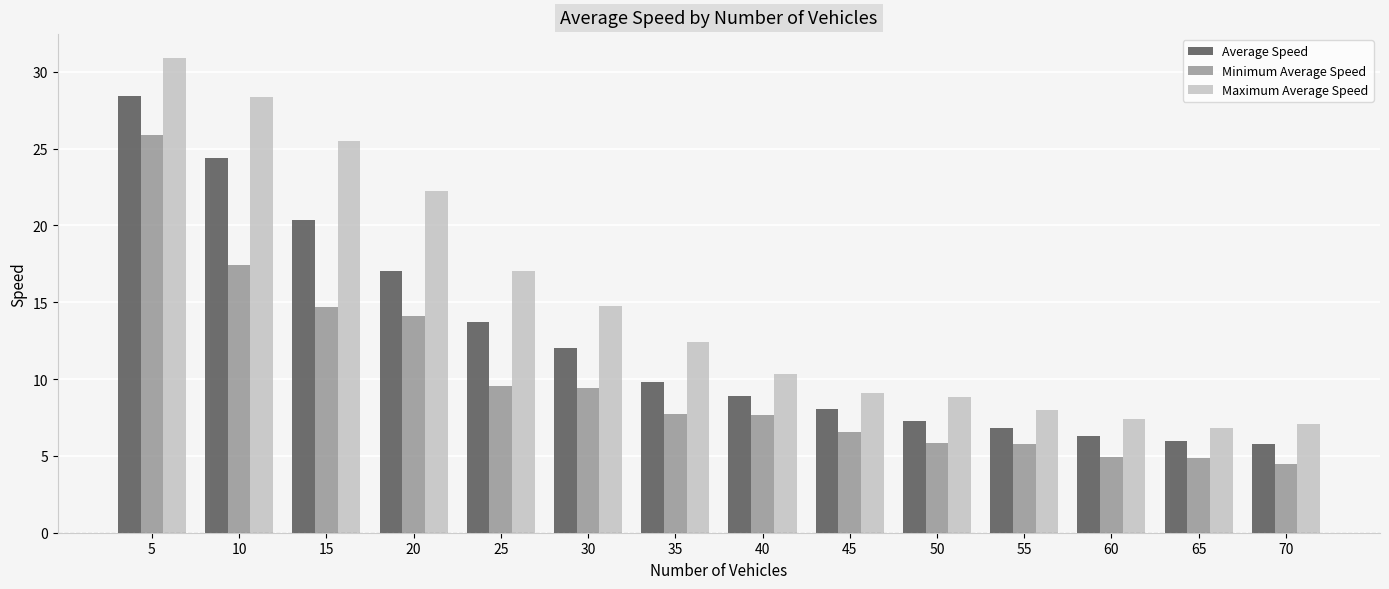

What is the maximum value shown in the chart?

30.9